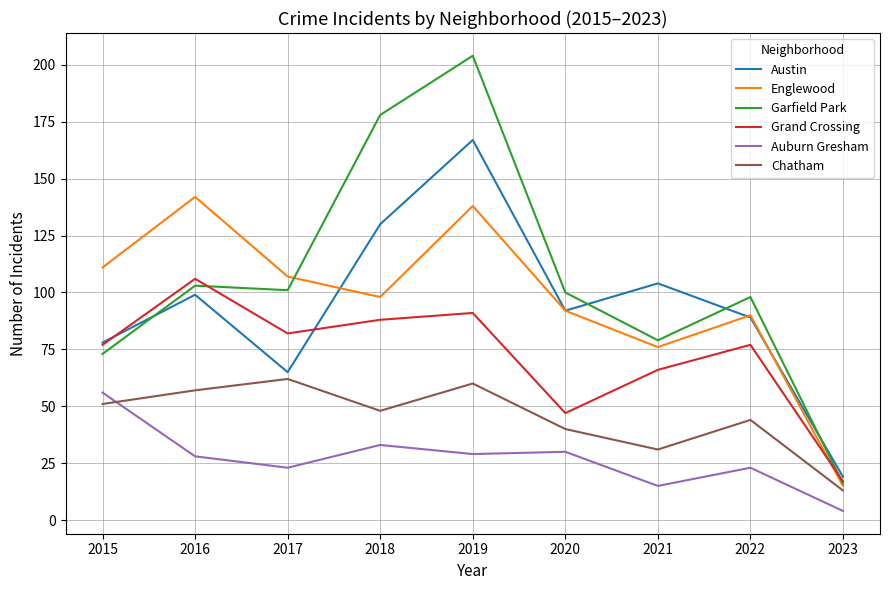

True or false: Grand Crossing has more than 1 points higher than both neighbors.

True